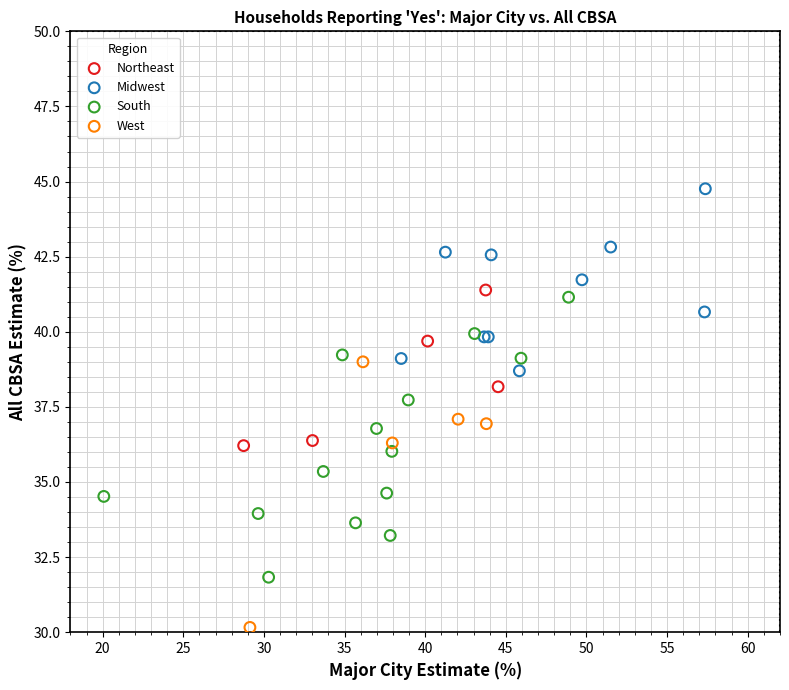

Which series has the largest Y range (max minus min)?

South